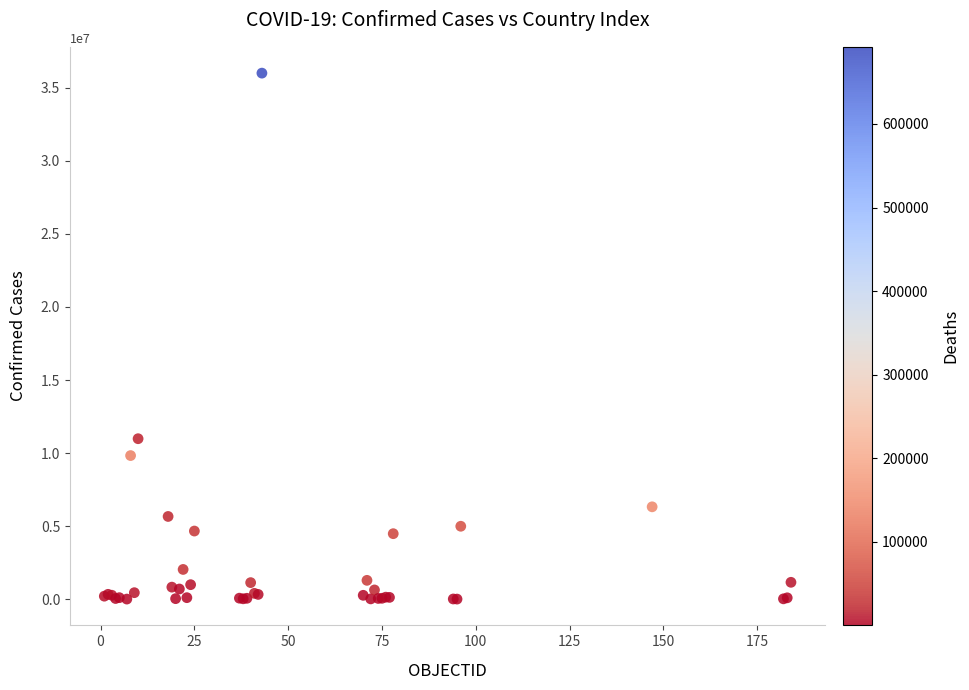

What Y value in the scatter plot is closest to 18004704?

10983380